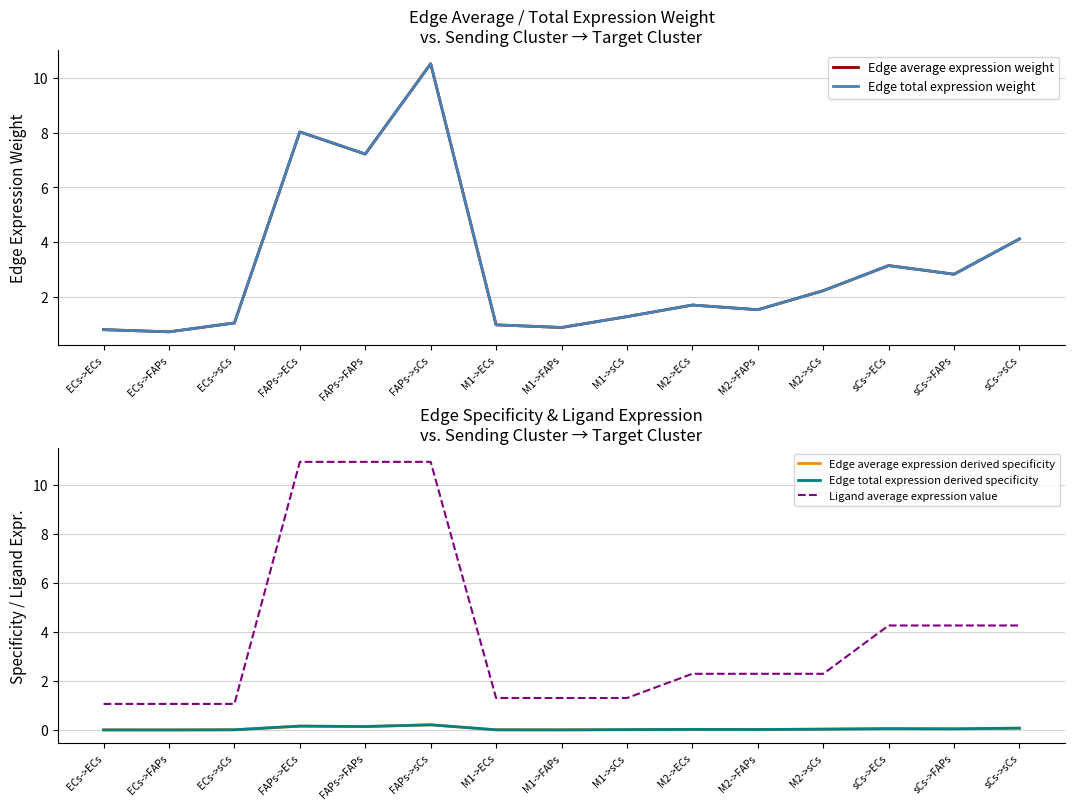

Which category has the lowest value in the Ligand average expression value series?

ECs->ECs